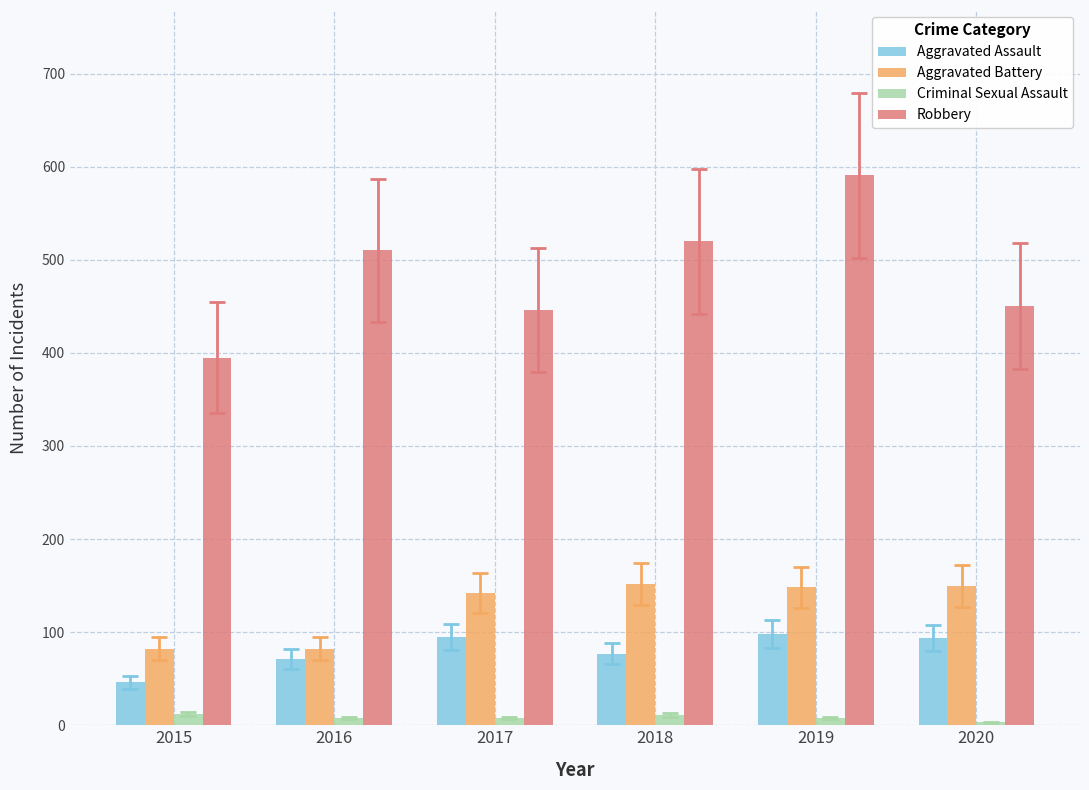

What is the minimum value for Aggravated Battery?

82